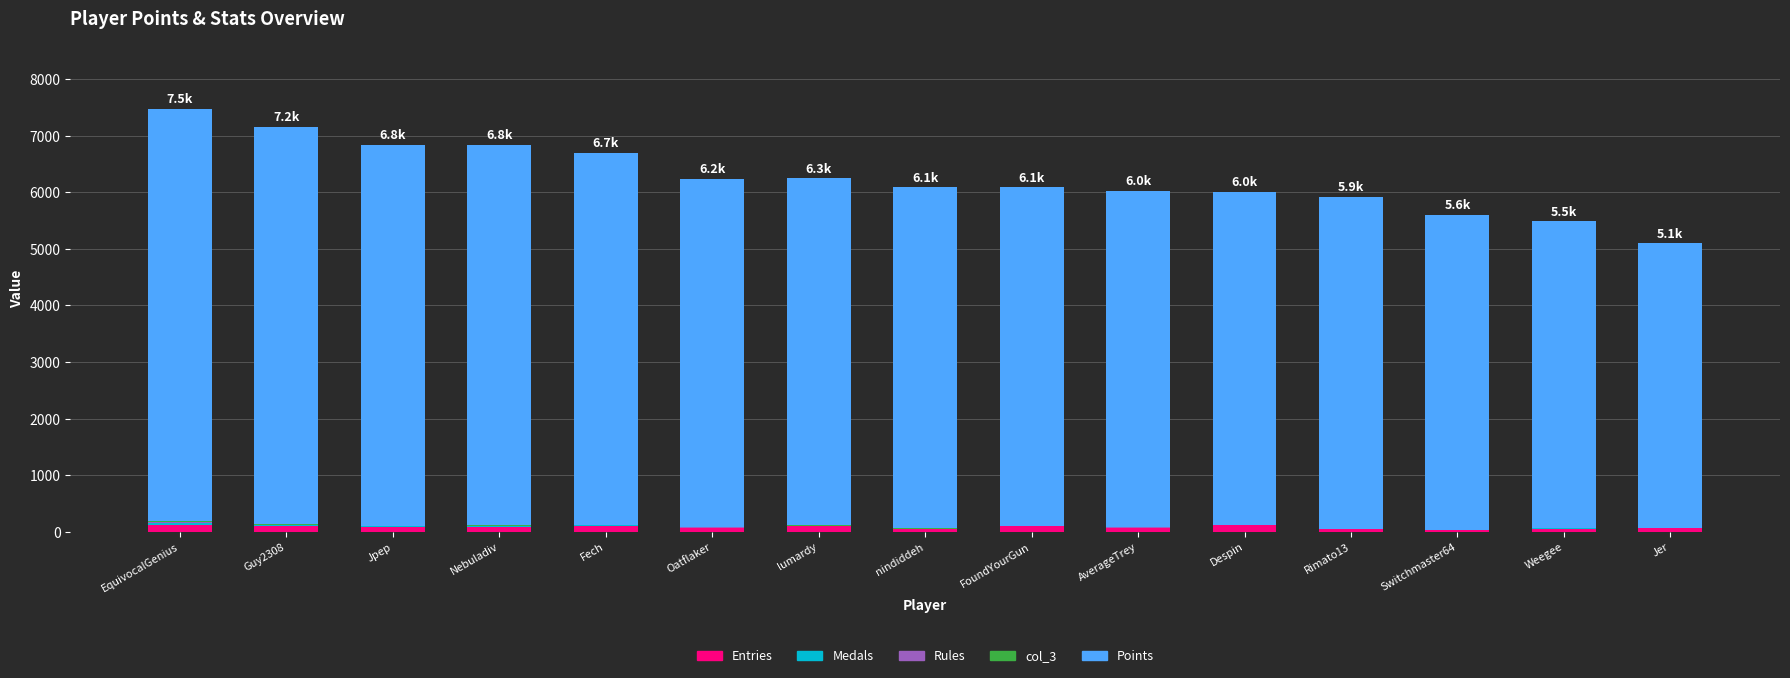

What is the sum of the Points values at Oatflaker and Jpep?

12895